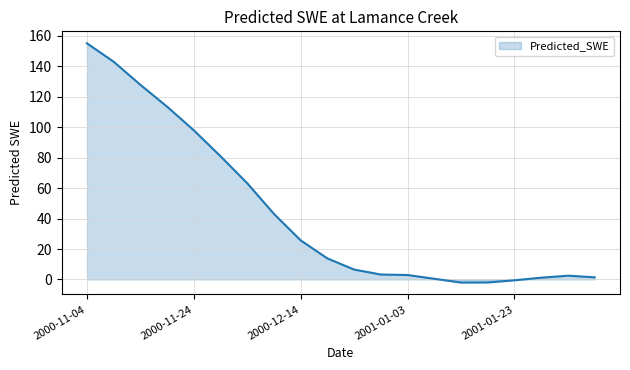

What is the greatest value displayed?

155.2